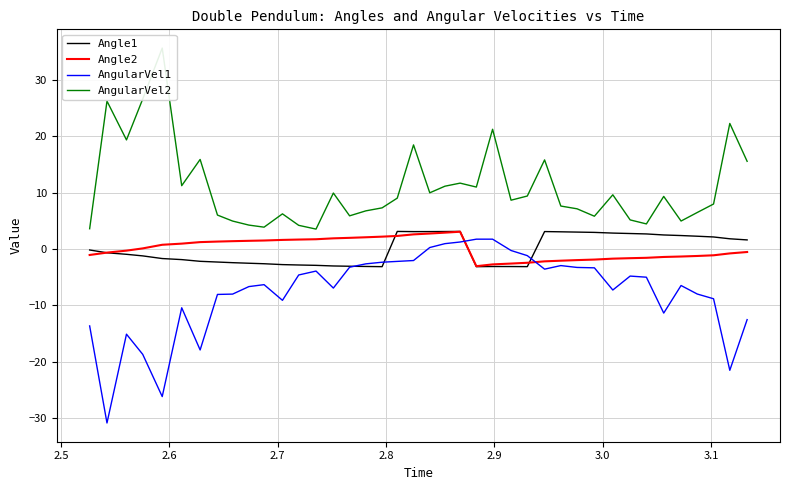

True or false: Angle2 and AngularVel1 intersect in this chart.

True